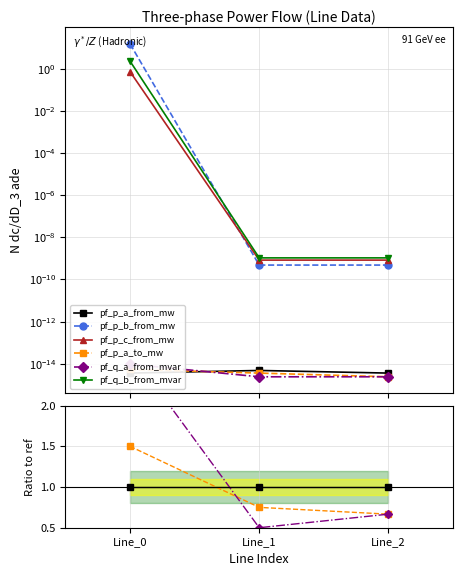

What are all the series names shown in the legend?

pf_p_a_from_mw, pf_p_b_from_mw, pf_p_c_from_mw, pf_p_a_to_mw, pf_q_a_from_mvar, pf_q_b_from_mvar